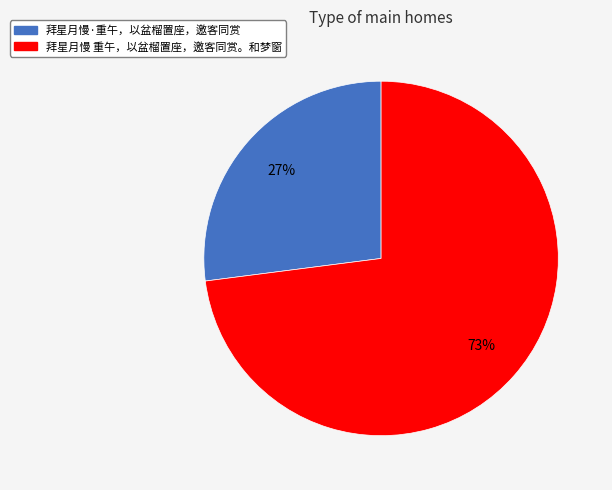

Is the sum of 拜星月慢 重午，以盆榴置座，邀客同赏。和梦窗 and 拜星月慢·重午，以盆榴置座，邀客同赏 greater than half?

Yes